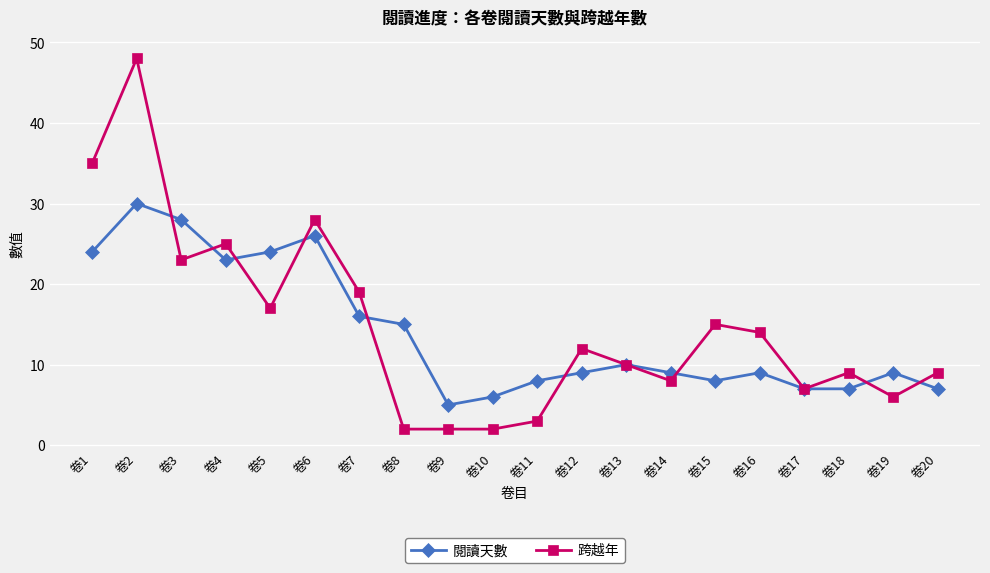

Where is the first local minimum for 跨越年?

卷3